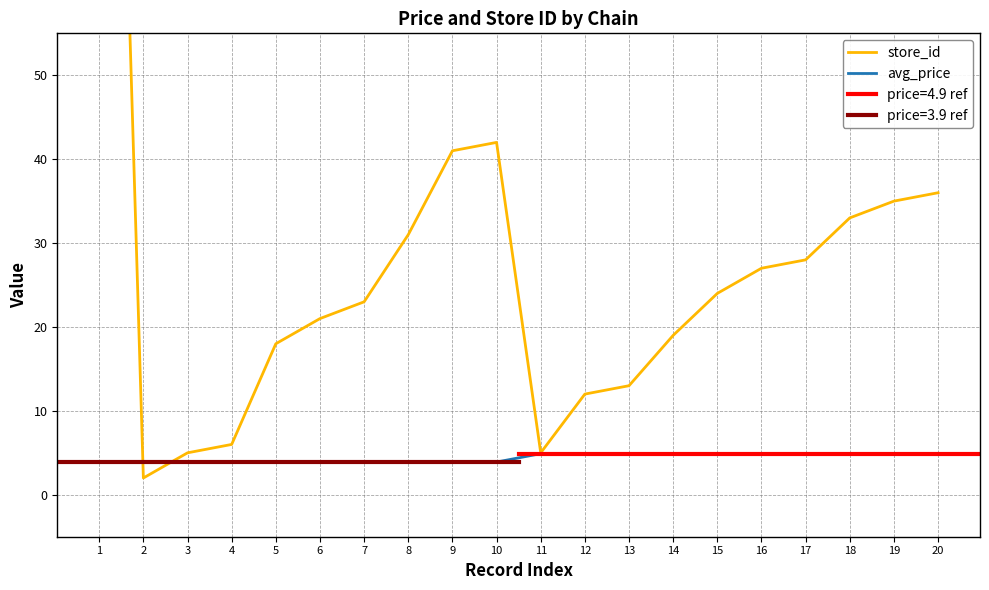

Between which two adjacent categories do store_id and avg_price first intersect?

1 and 2